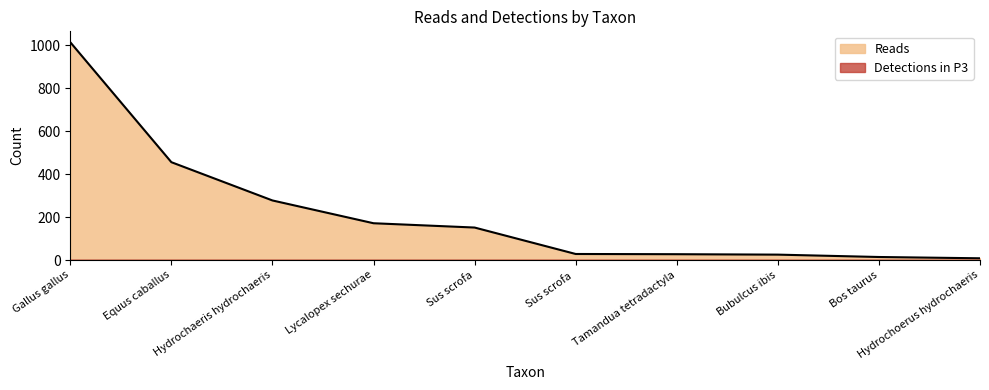

What position from the left is Sus scrofa ?

6